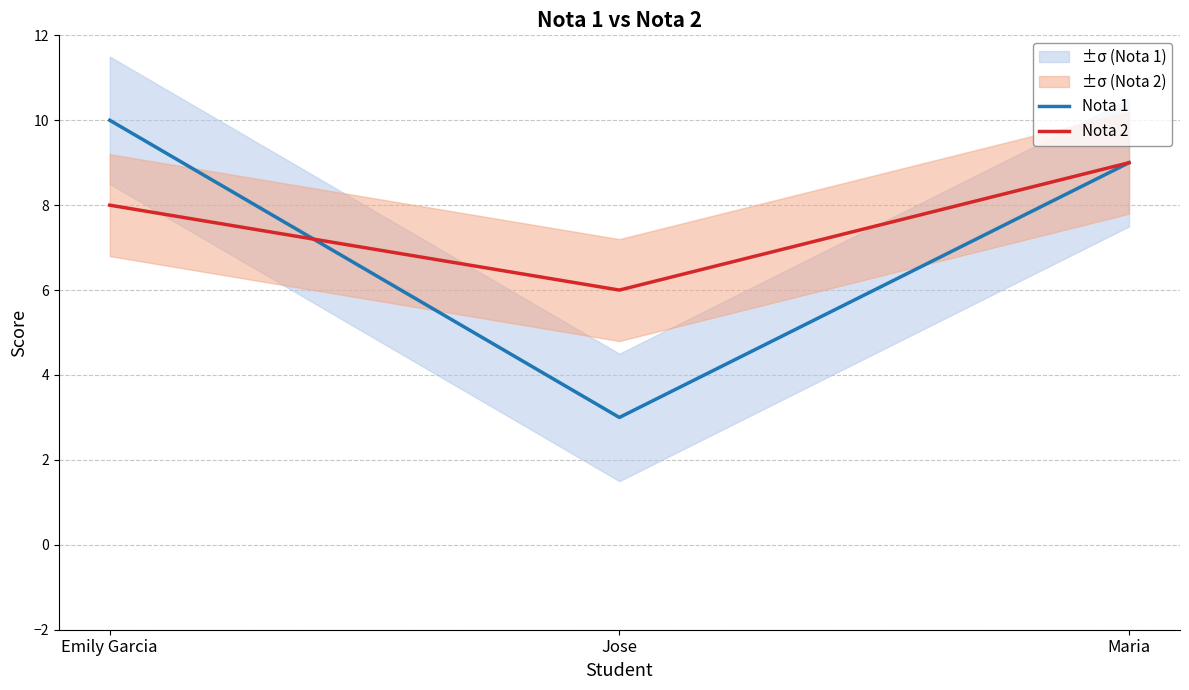

True or false: Nota 2 has a value of 9 at Maria.

True